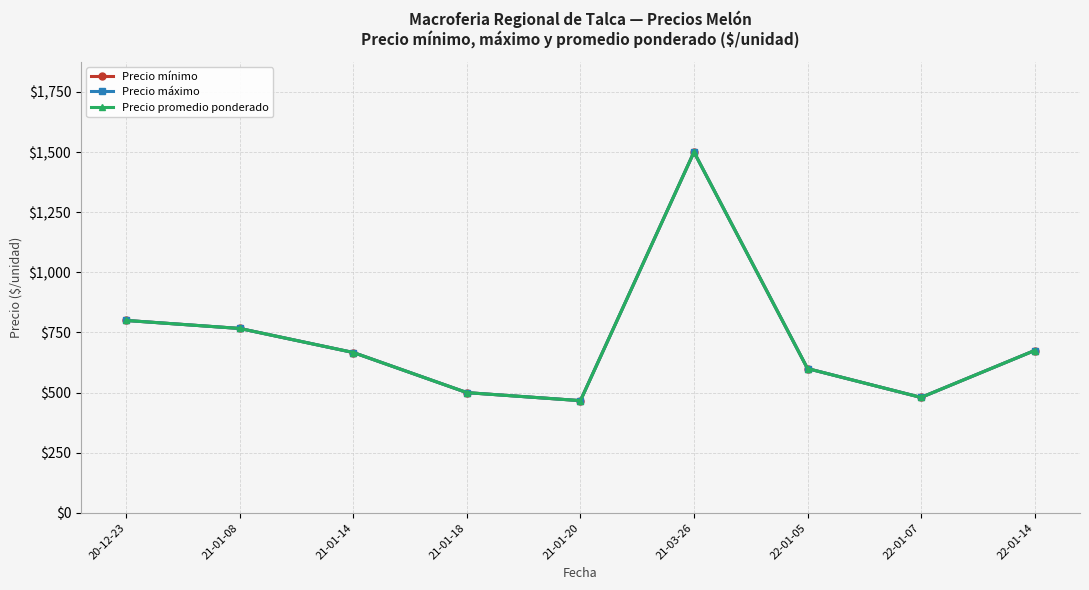

True or false: Precio promedio ponderado and Precio mínimo intersect in this chart.

False